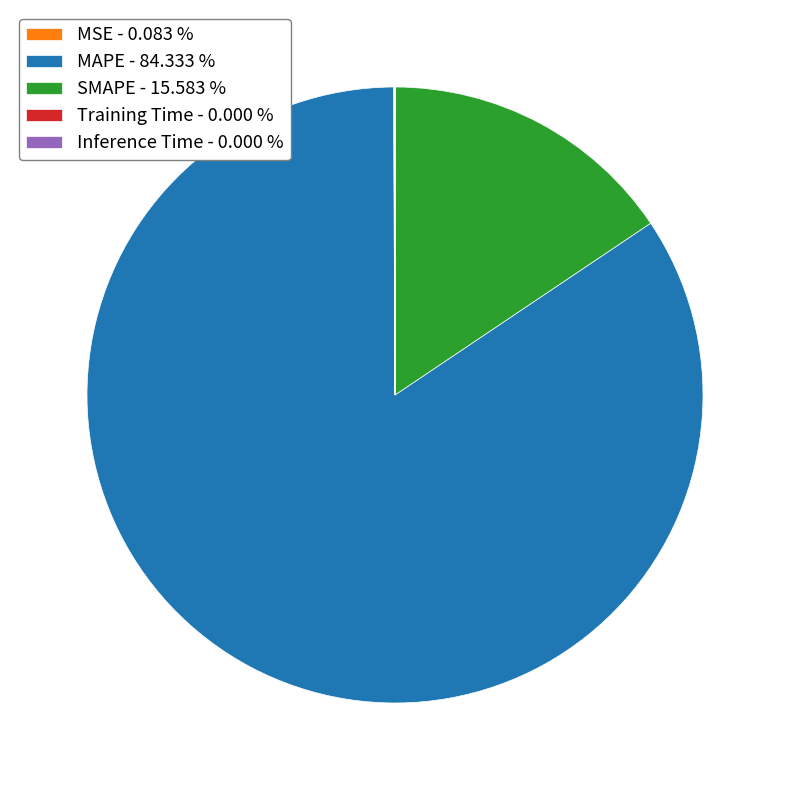

Which slice is the largest?

MAPE